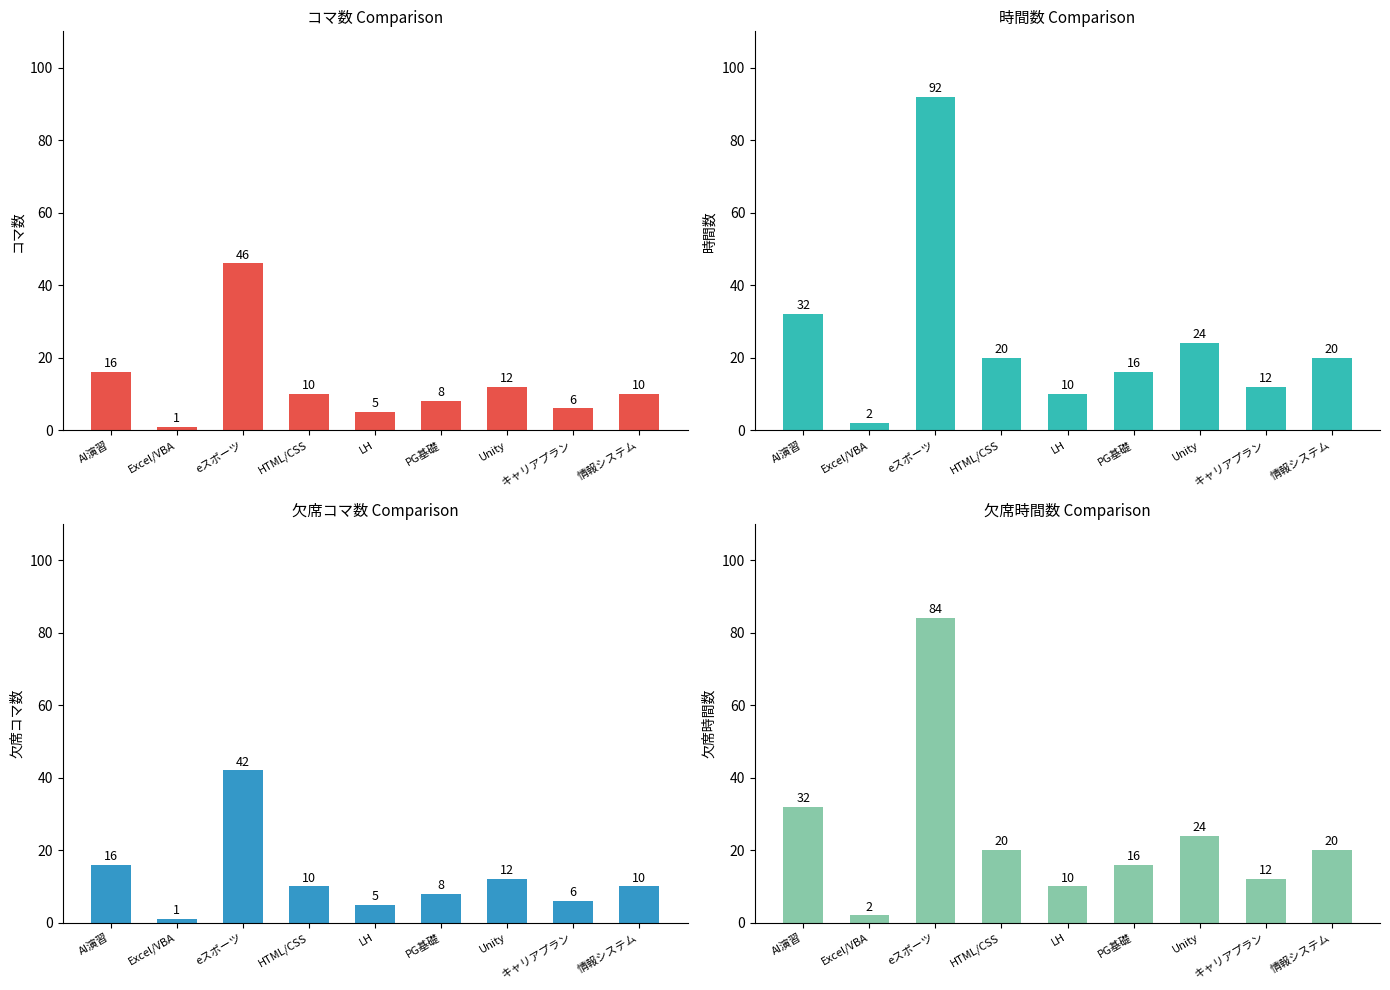

The 時間数 series shows 24 at Unity. True or false?

True